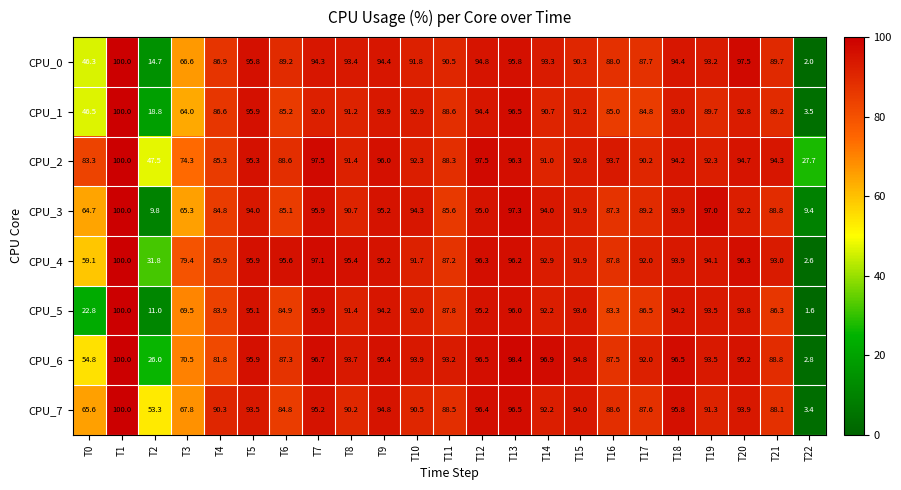

At T4, list the series in order from smallest to largest.

CPU_6, CPU_5, CPU_3, CPU_2, CPU_4, CPU_1, CPU_0, CPU_7